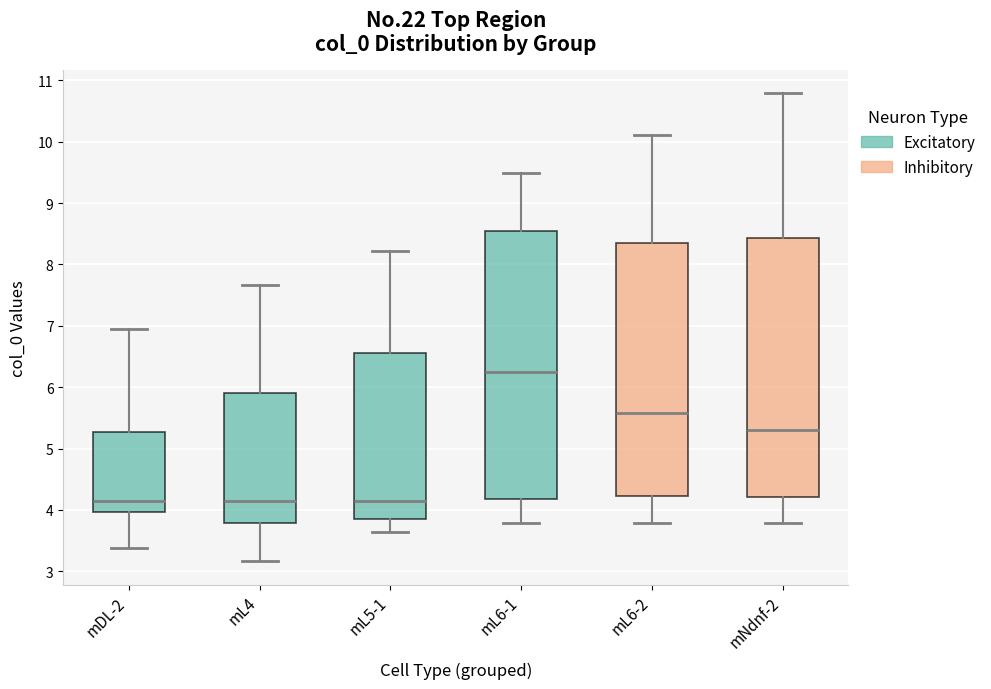

Reading left to right, transcribe this box plot: for each box, give where its median line is, the range the box spans, and where its two whiskers end, as read against the y-axis. The values are not printed on the chart, so give them approximately, as read against the axis.

mDL-2: median 4.1, box 4.0 to 5.3, whiskers 3.4 to 6.9
mL4: median 4.1, box 3.8 to 5.9, whiskers 3.2 to 7.7
mL5-1: median 4.1, box 3.9 to 6.6, whiskers 3.6 to 8.2
mL6-1: median 6.2, box 4.2 to 8.5, whiskers 3.8 to 9.5
mL6-2: median 5.6, box 4.2 to 8.3, whiskers 3.8 to 10.1
mNdnf-2: median 5.3, box 4.2 to 8.4, whiskers 3.8 to 10.8